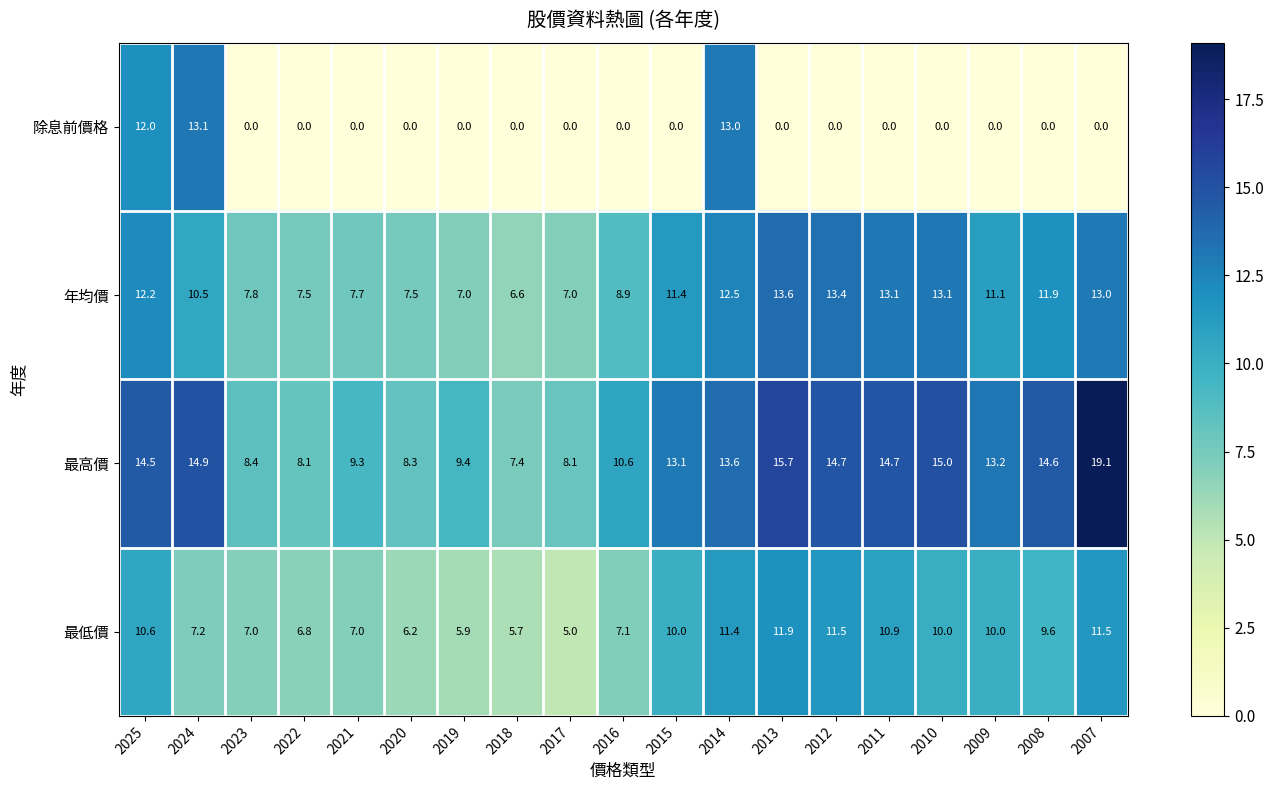

What is the spread (max minus min) of values at 2016?

10.6